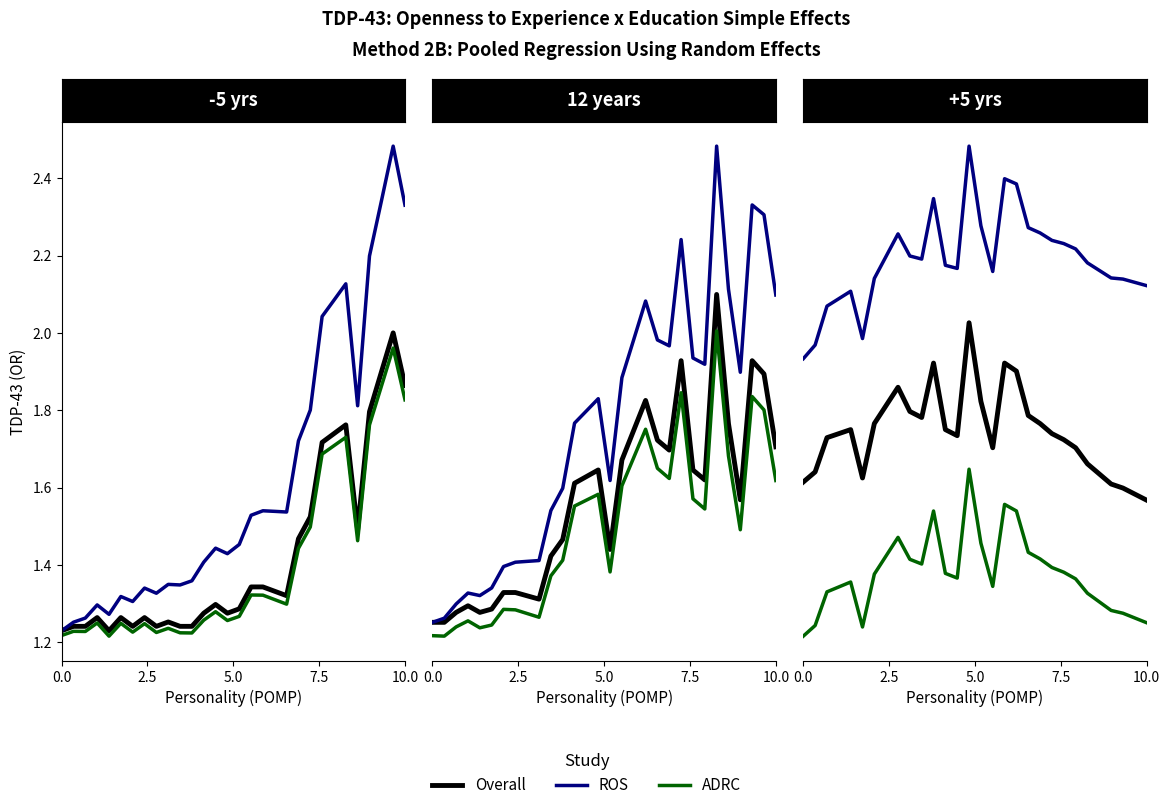

What is the total value across all series at 26?

4.6